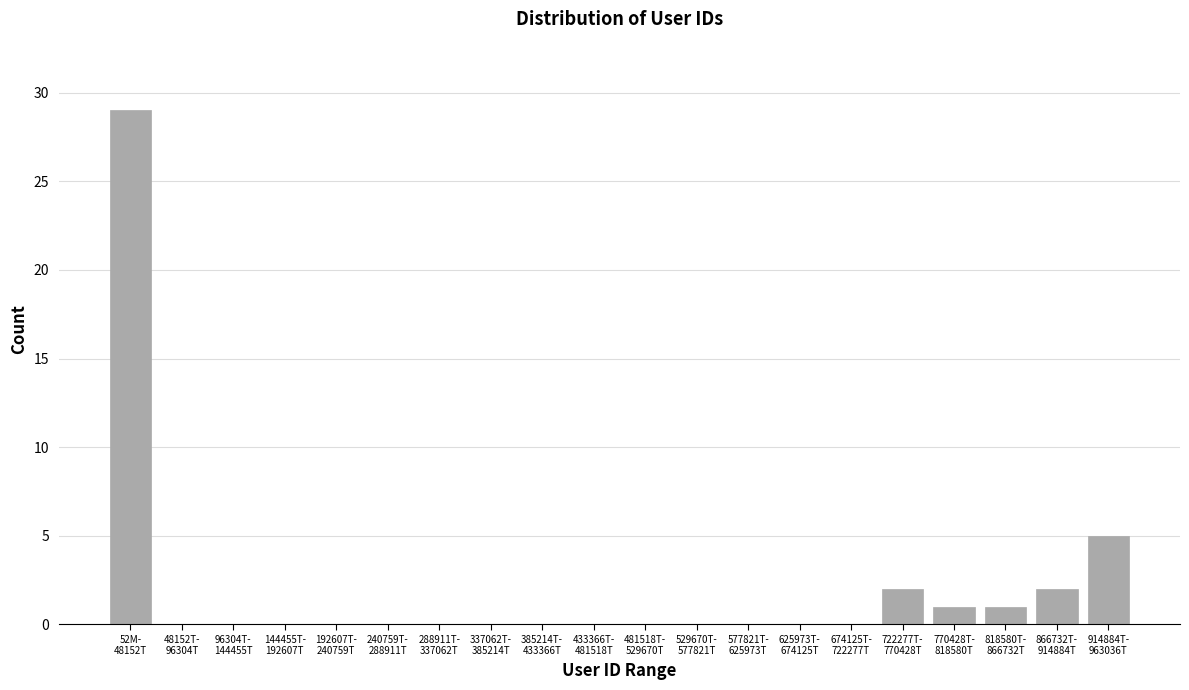

What is the sum of all values?

40